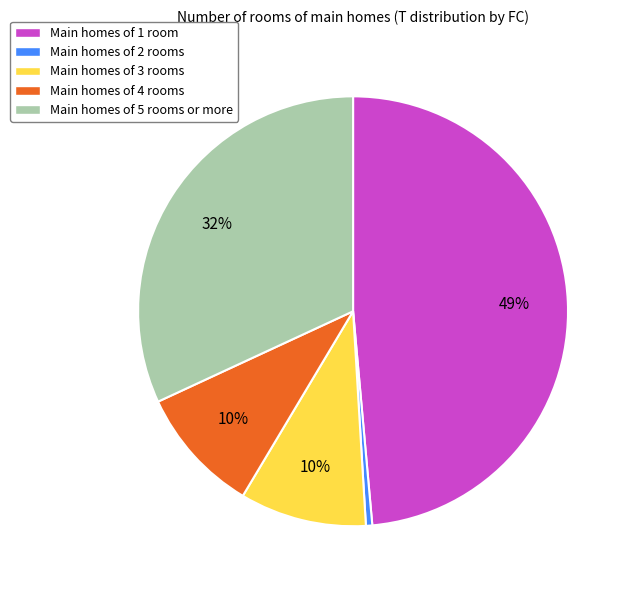

Is the sum of Main homes of 2 rooms and Main homes of 4 rooms greater than half?

No